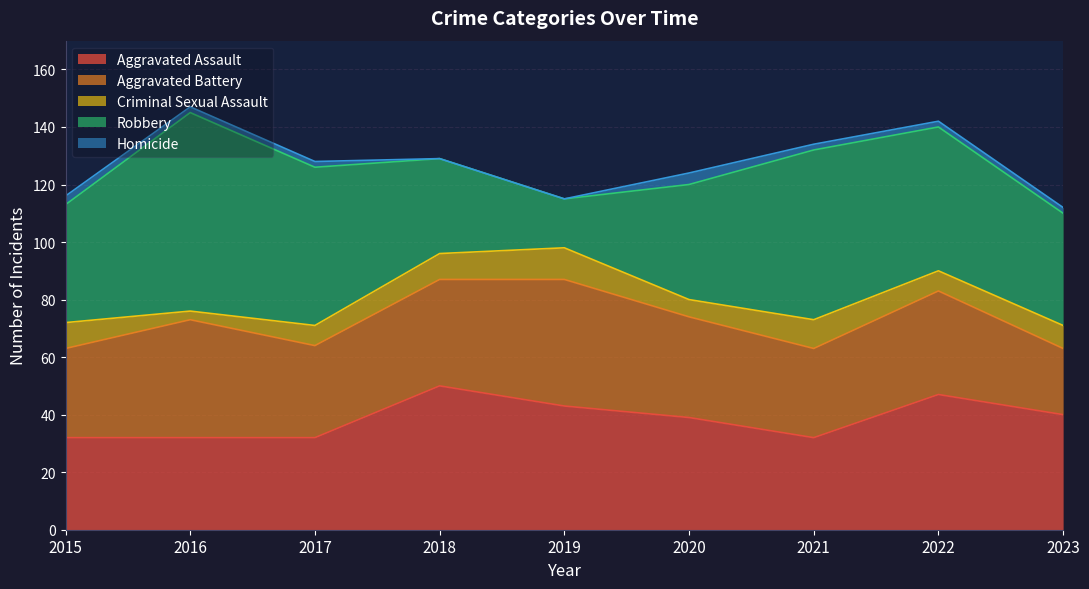

Which has a higher value, 2018 or 2019?

2018